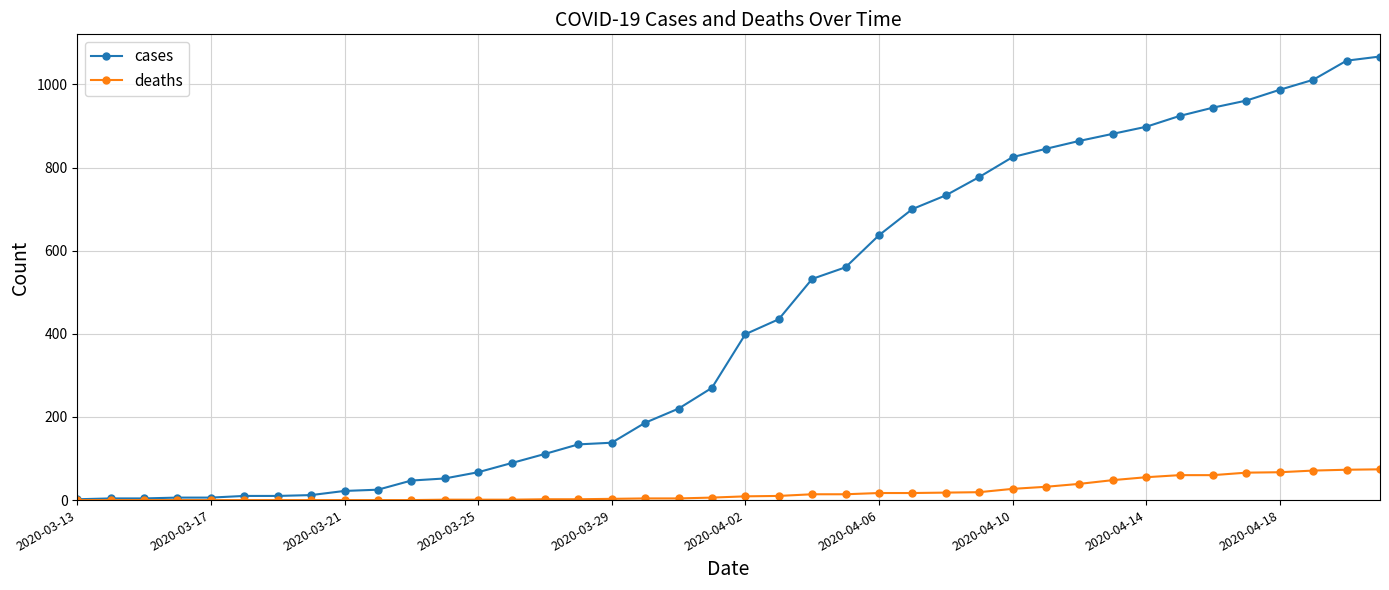

What is the highest value of the cases series?

1067